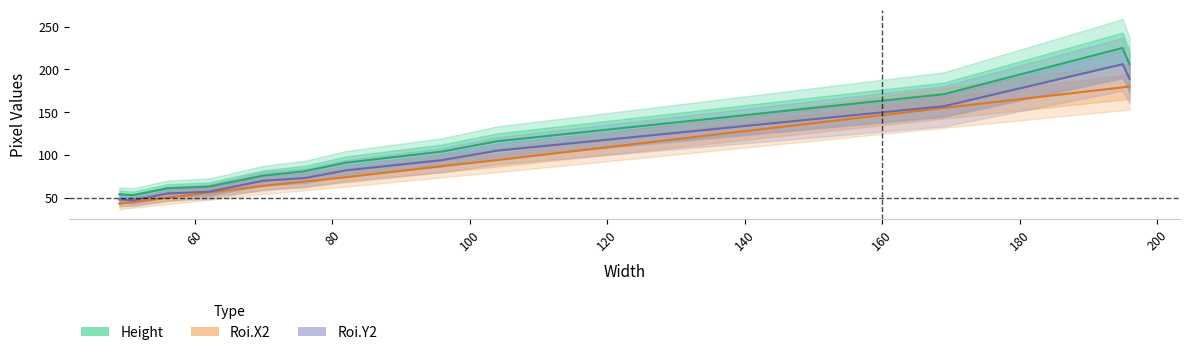

What is the greatest value displayed?

225